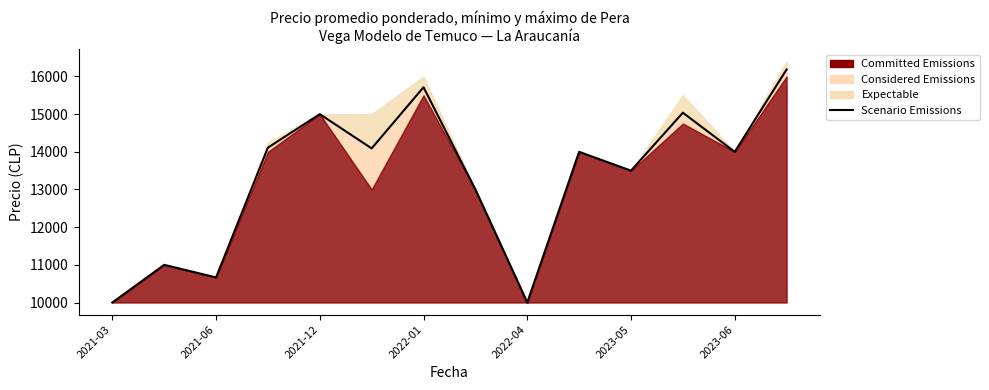

The value at 2021-03 is 5379. True or false?

False